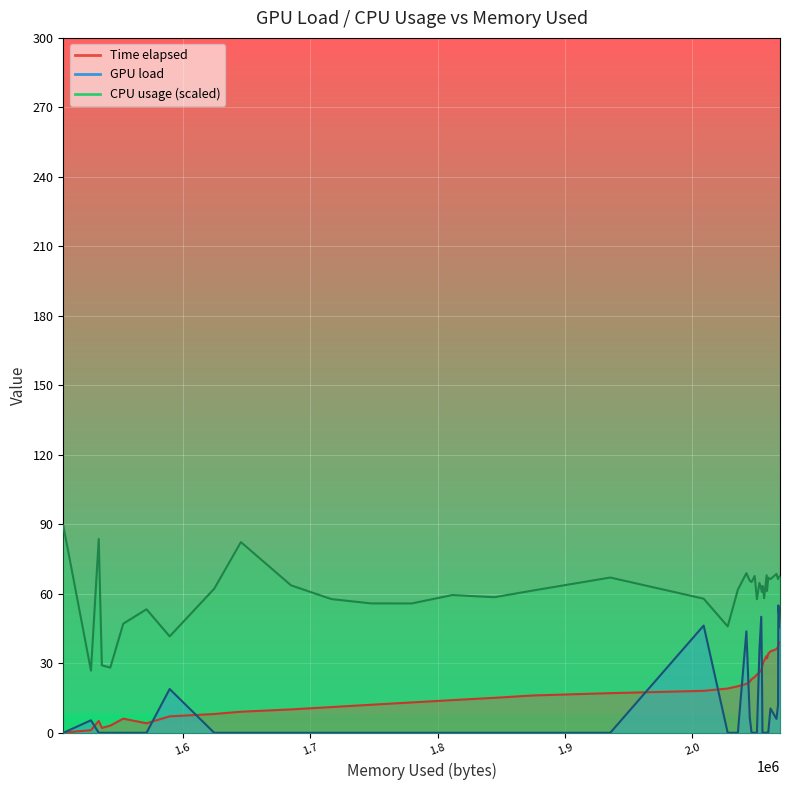

Is the value of GPU load at 14 greater than the value of Time elapsed at 7?

No